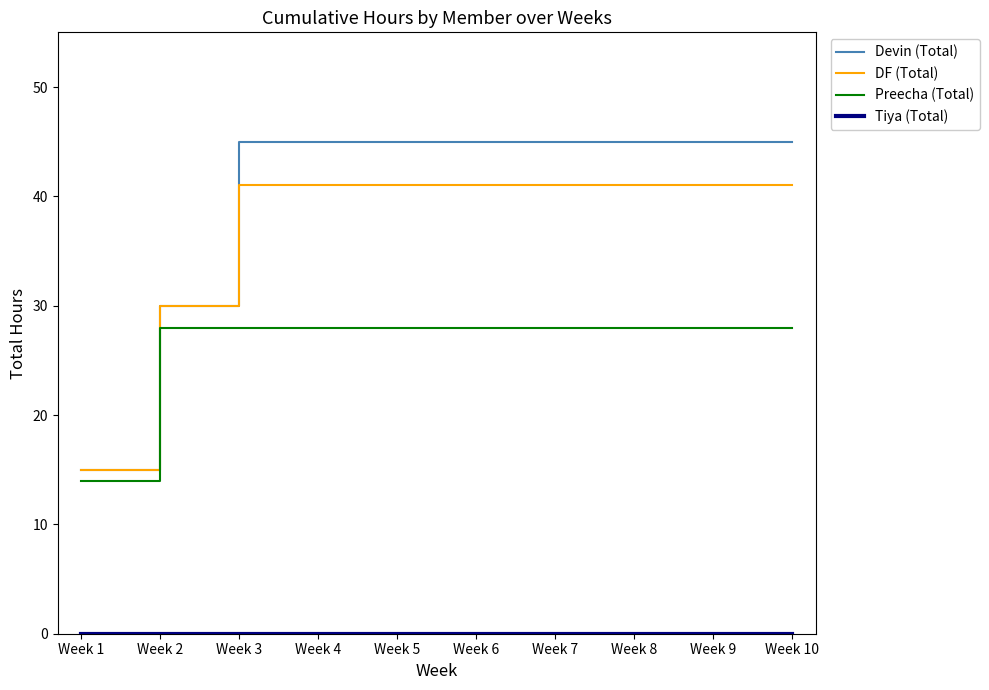

Is it true that DF (Total) equals 62 at Week 6?

False